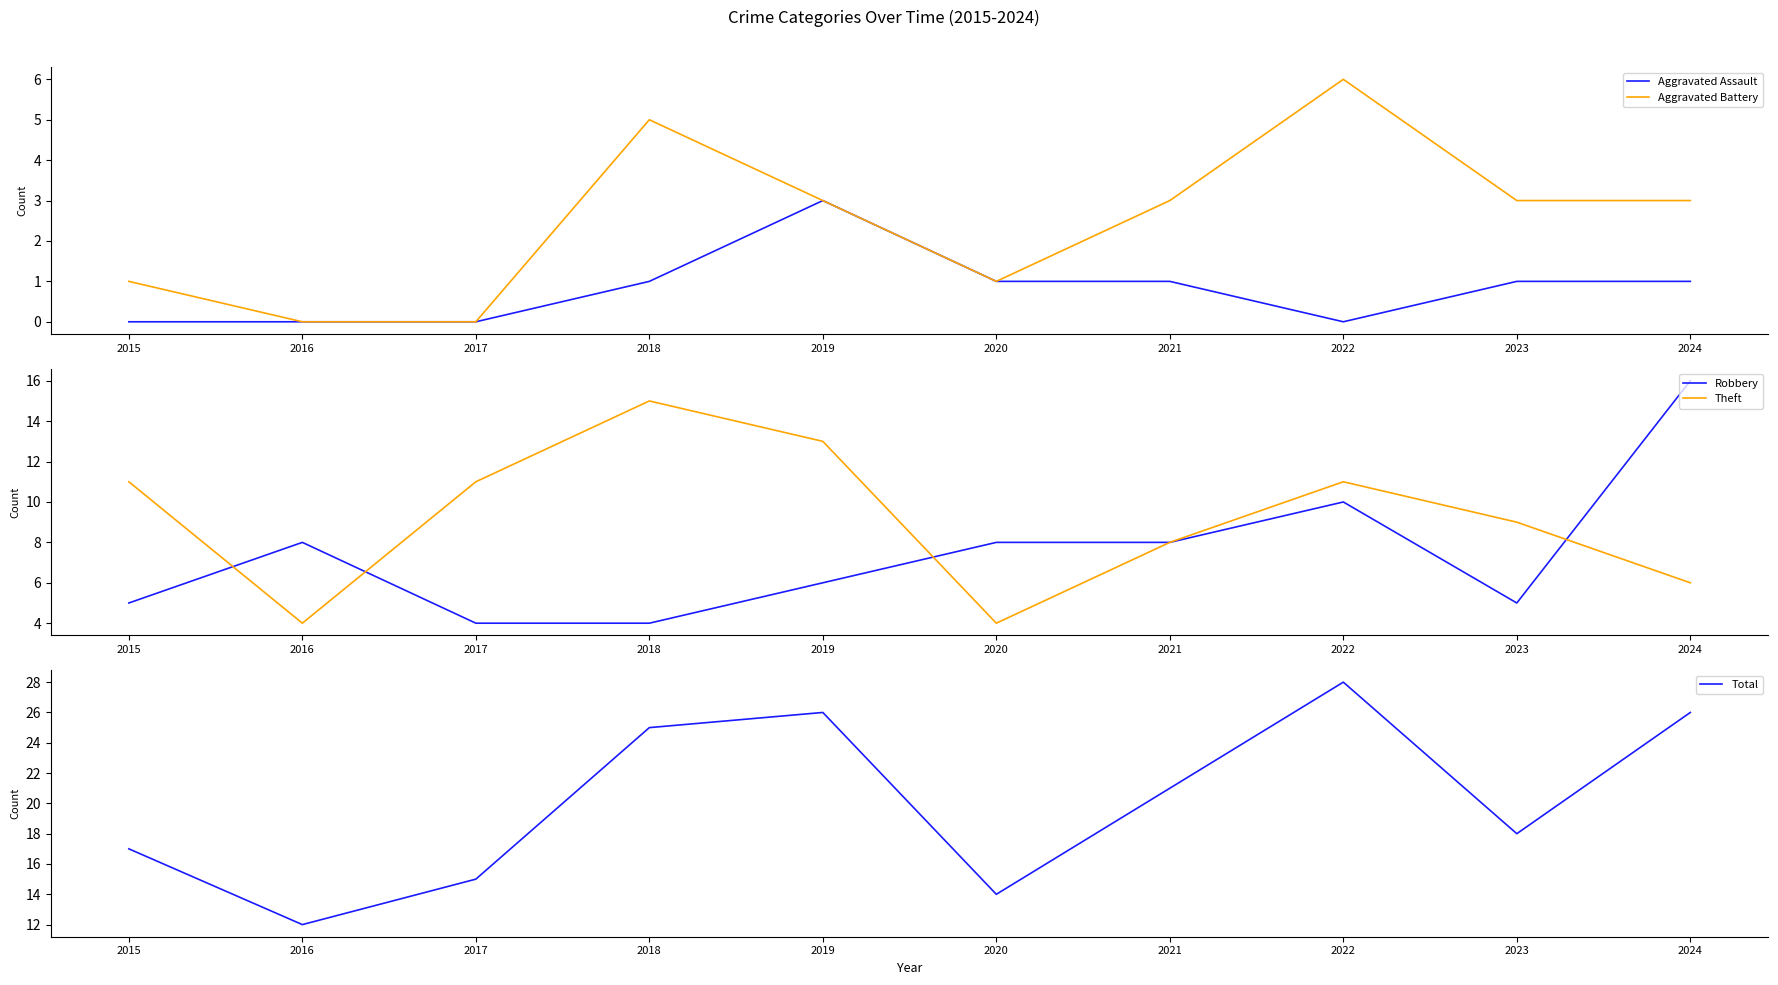

At which category is the sum across all series the highest?

2022